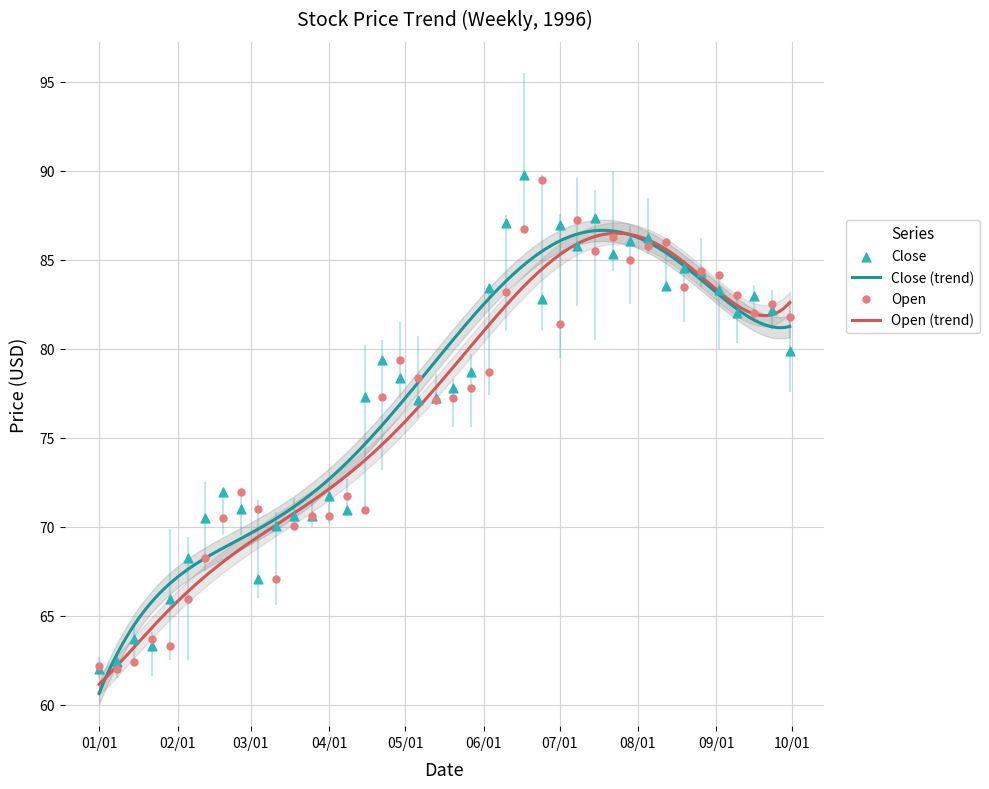

At how many categories does at least one series exceed 81?

18